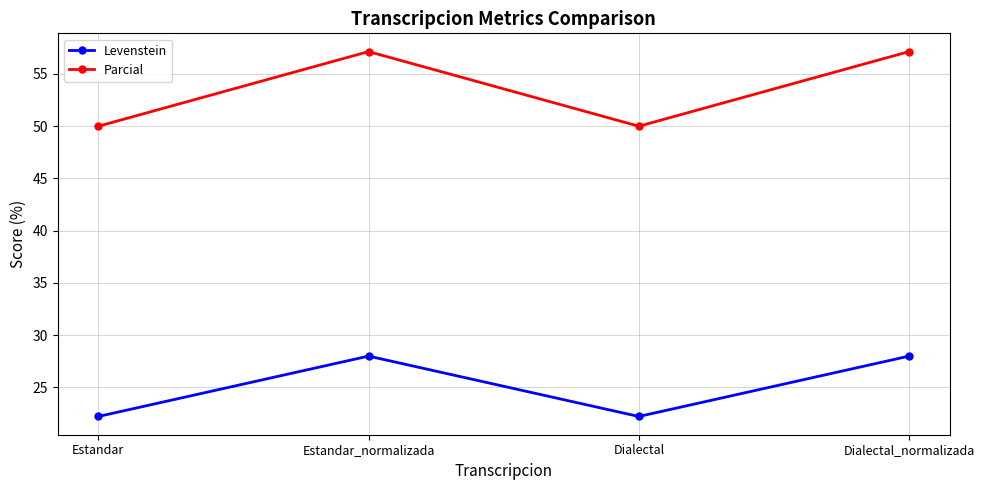

What is the minimum value shown in the chart?

22.2